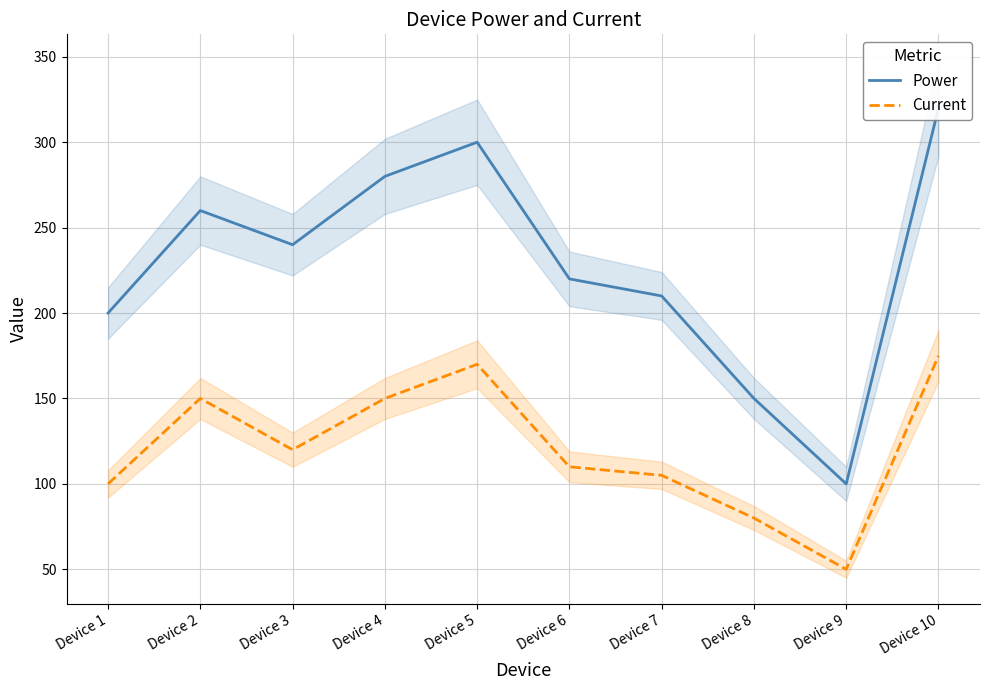

How many interior local valleys does the Current series have?

2